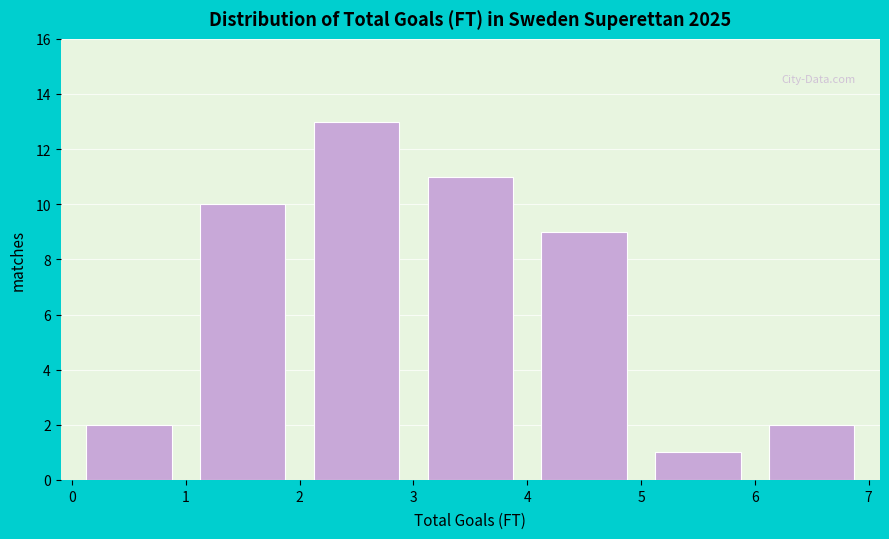

Reading left to right, list every bar in this chart as the range it spans on the x-axis followed by its height. The values are not printed on the chart, so give them approximately, as read against the axis.

0 to 1: 2
1 to 2: 10
2 to 3: 13
3 to 4: 11
4 to 5: 9
5 to 6: 1
6 to 7: 2